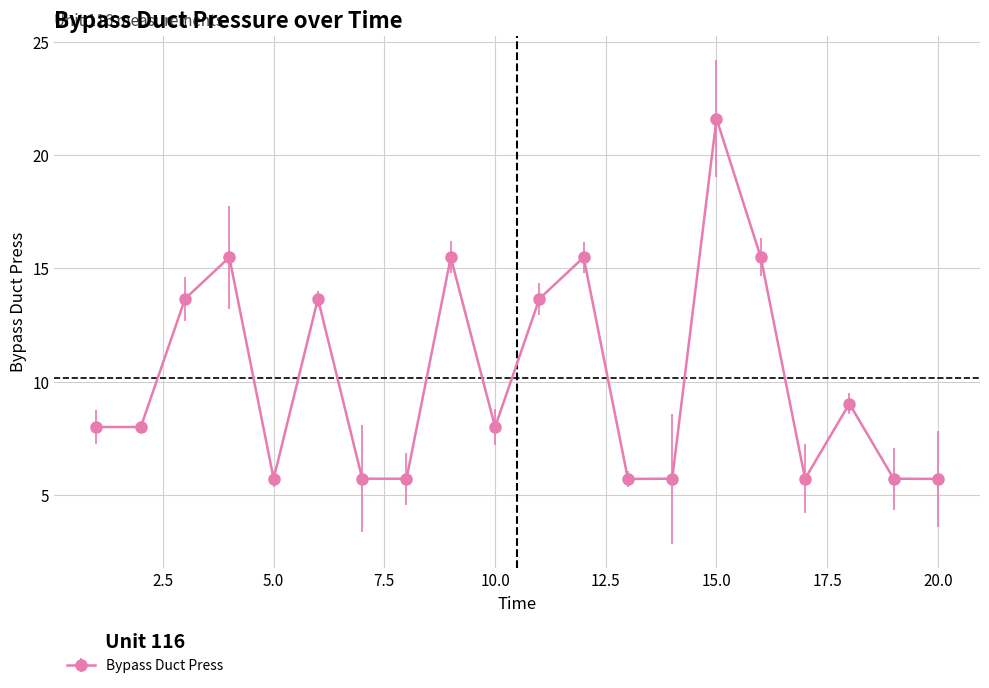

What is the value of the 9th point from the left?

15.5